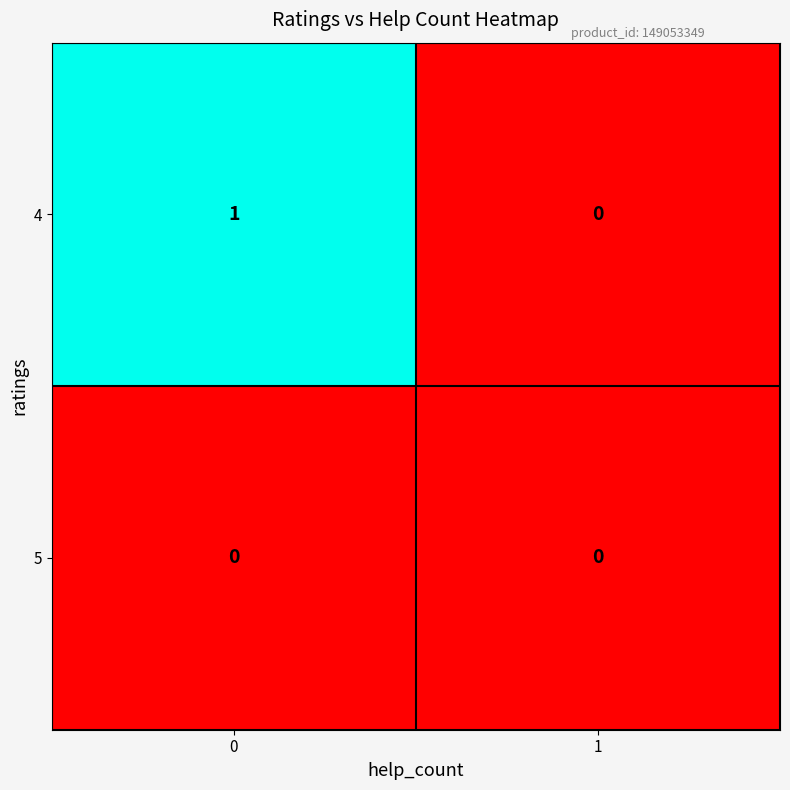

What is the total value across all series at 0?

1